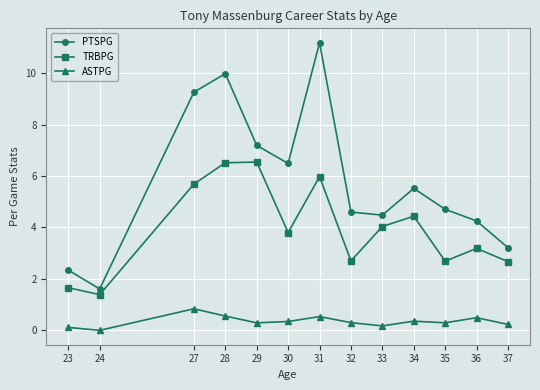

What is the average value of the PTSPG series?

5.8